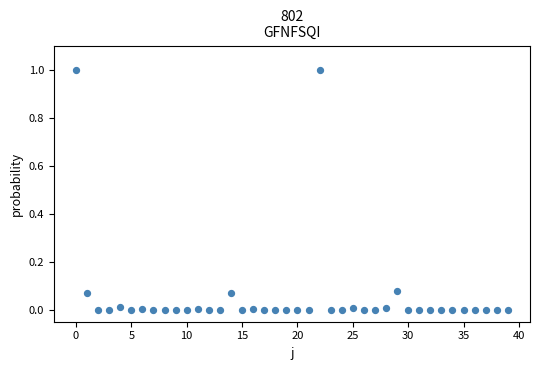

What is the range of Y values (max minus min)?

1.0